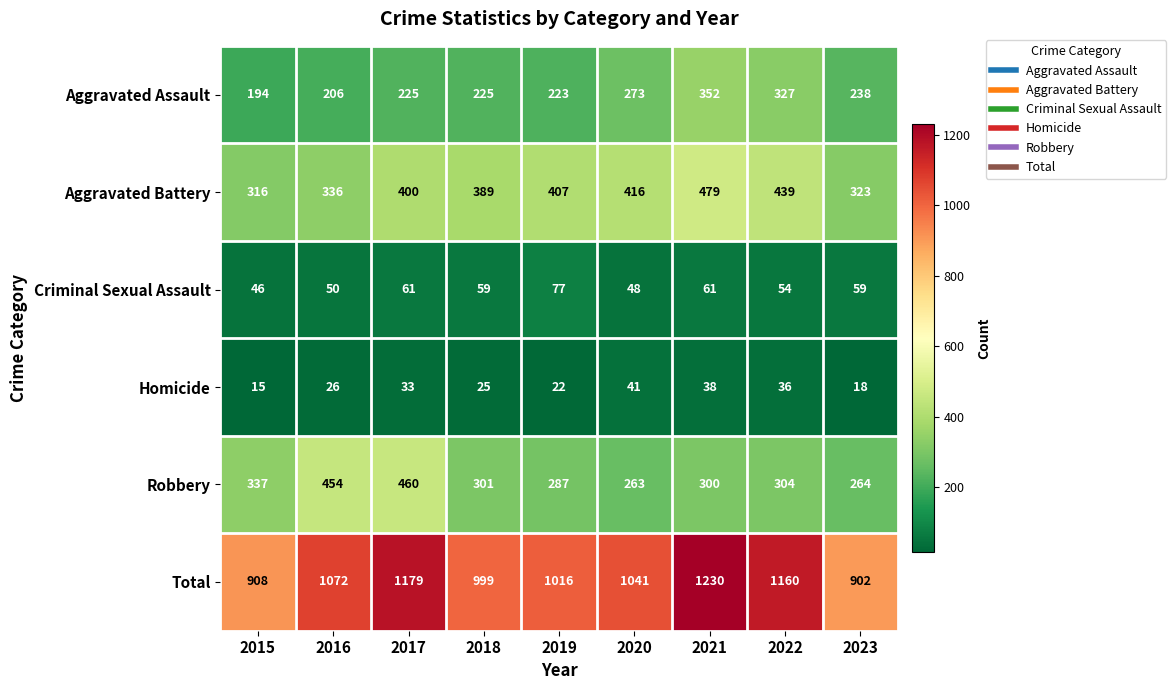

Is the value of Robbery at 2016 greater than the value of Criminal Sexual Assault at 2015?

Yes